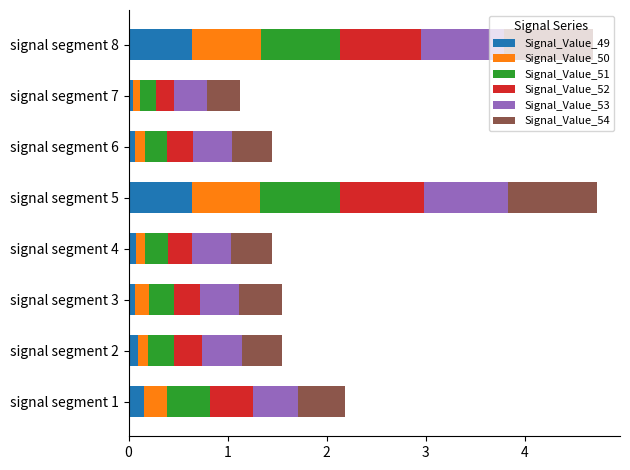

What is the total value across all series at signal segment 5?

4.7